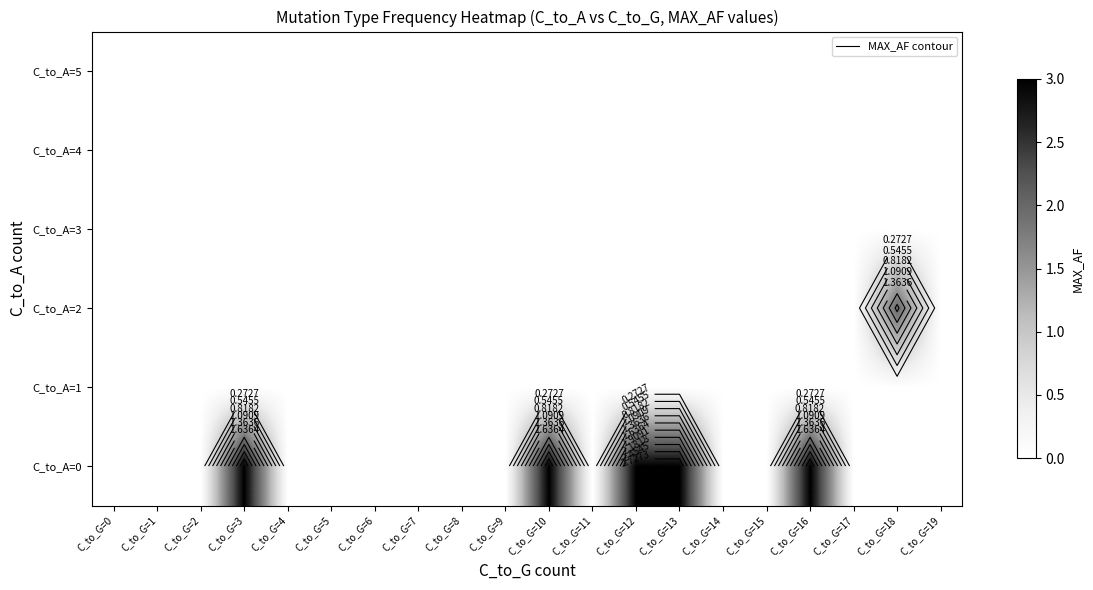

Count the number of categories in the chart.

20